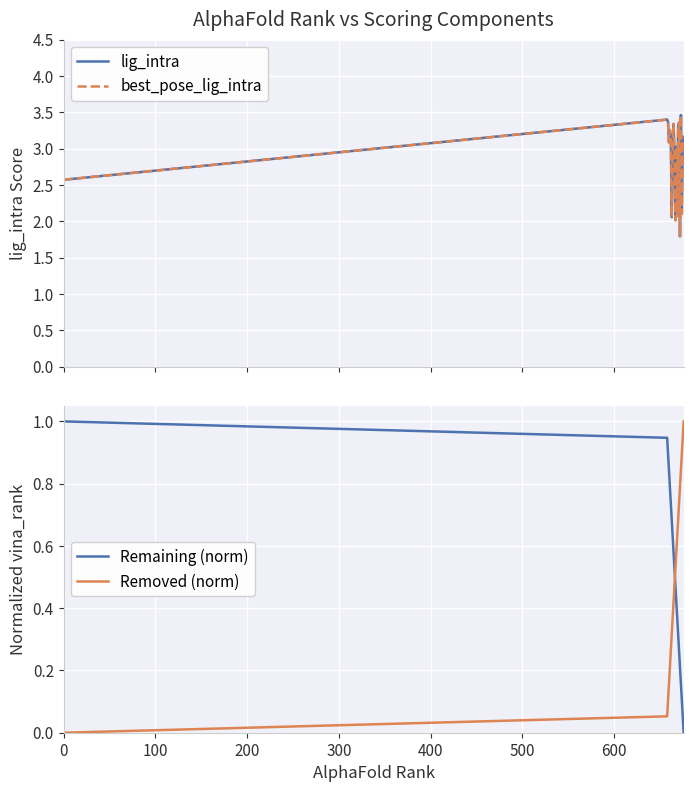

How many values in the best_pose_lig_intra series are below 3?

7